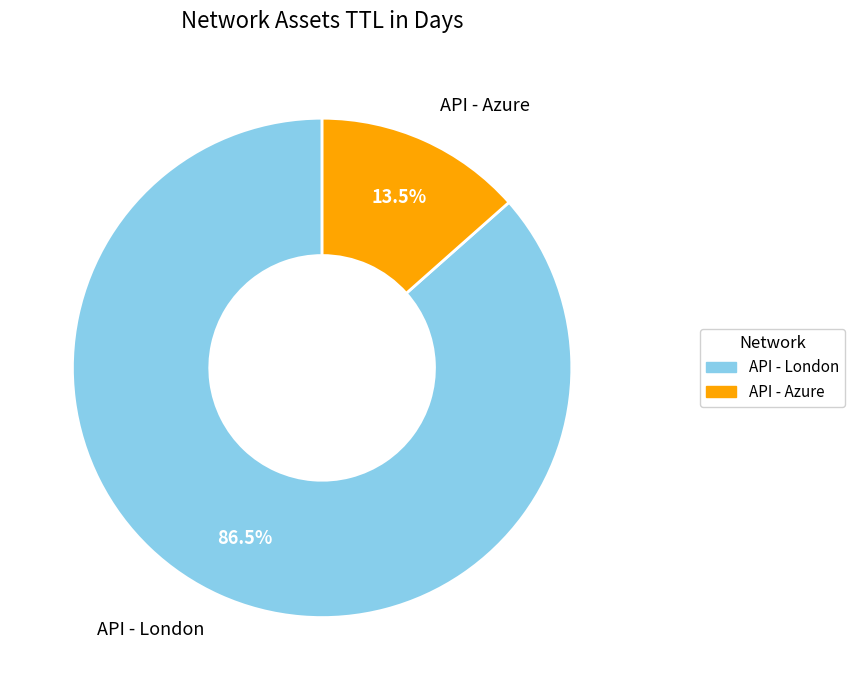

What is the total percentage of API - Azure and API - London?

100.0%